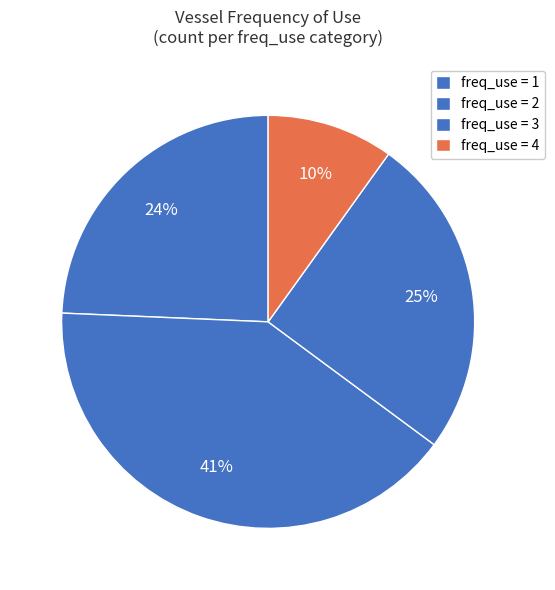

Rank the categories by value from lowest to highest.

4, 1, 3, 2